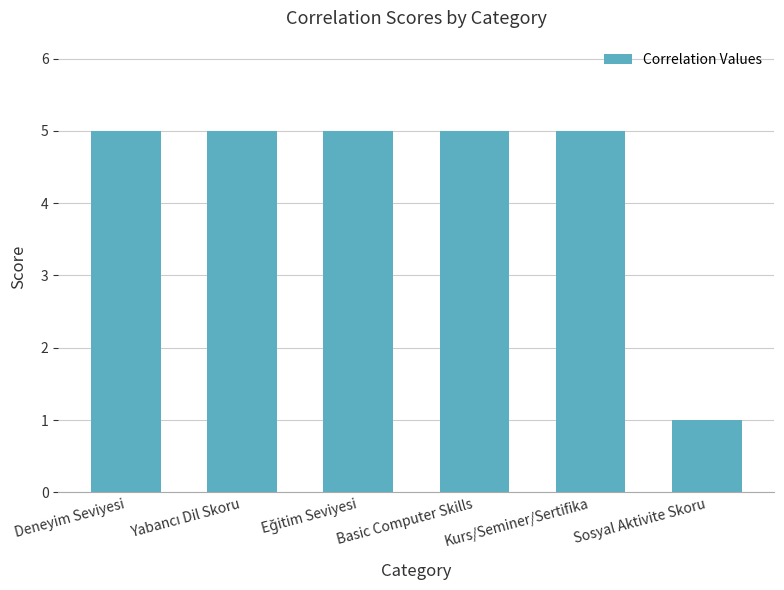

What is the minimum value shown in the chart?

1